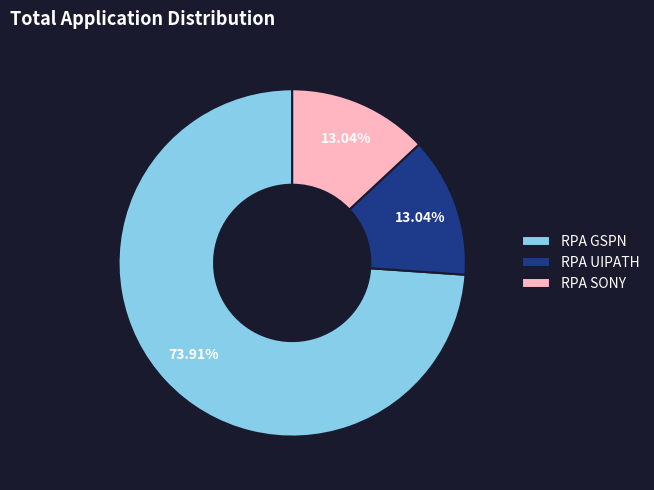

Is it true that RPA SONY is 26% of the pie?

False